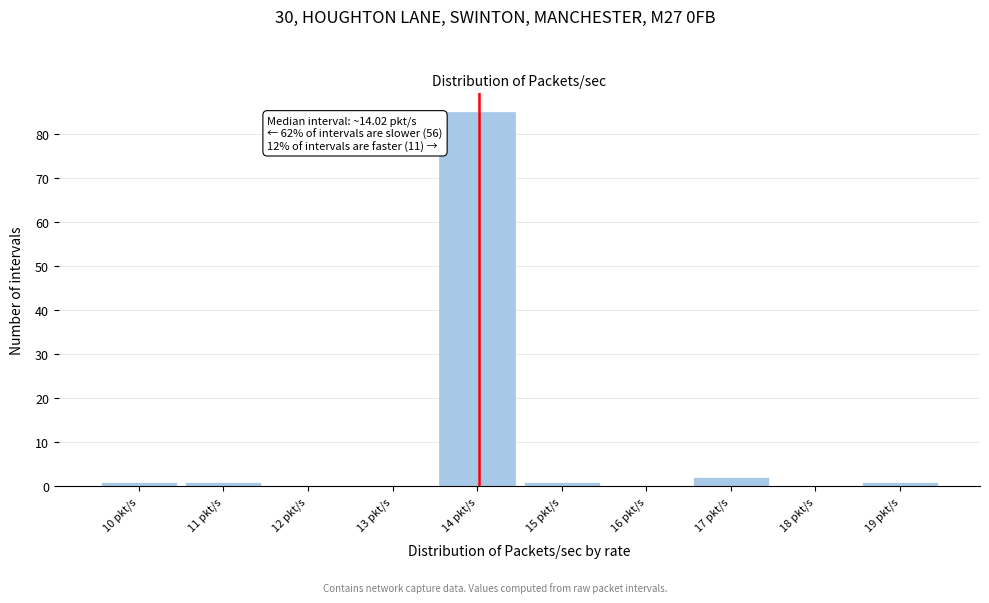

Over which range of the x-axis is the bar tallest?

13.5 to 14.5